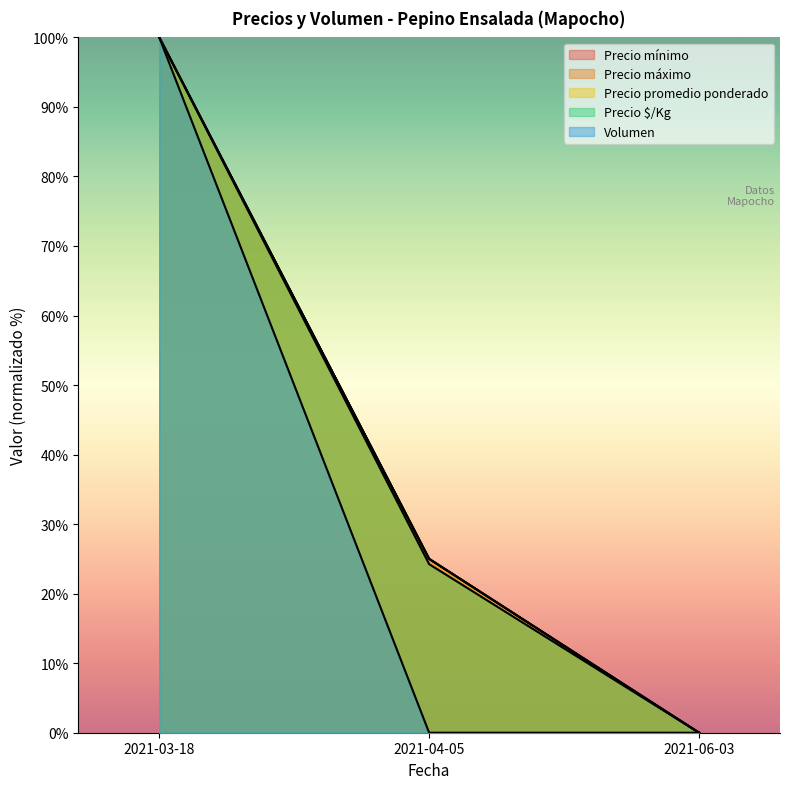

Between 2021-06-03 and 2021-04-05, which is larger?

2021-04-05